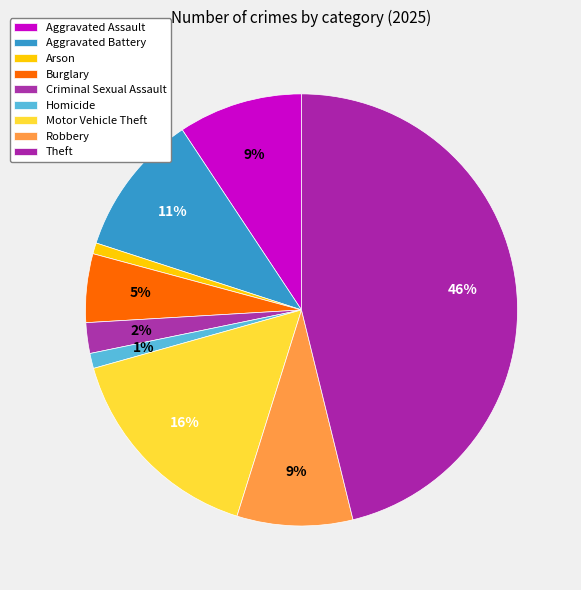

How many segments does this pie chart have?

9